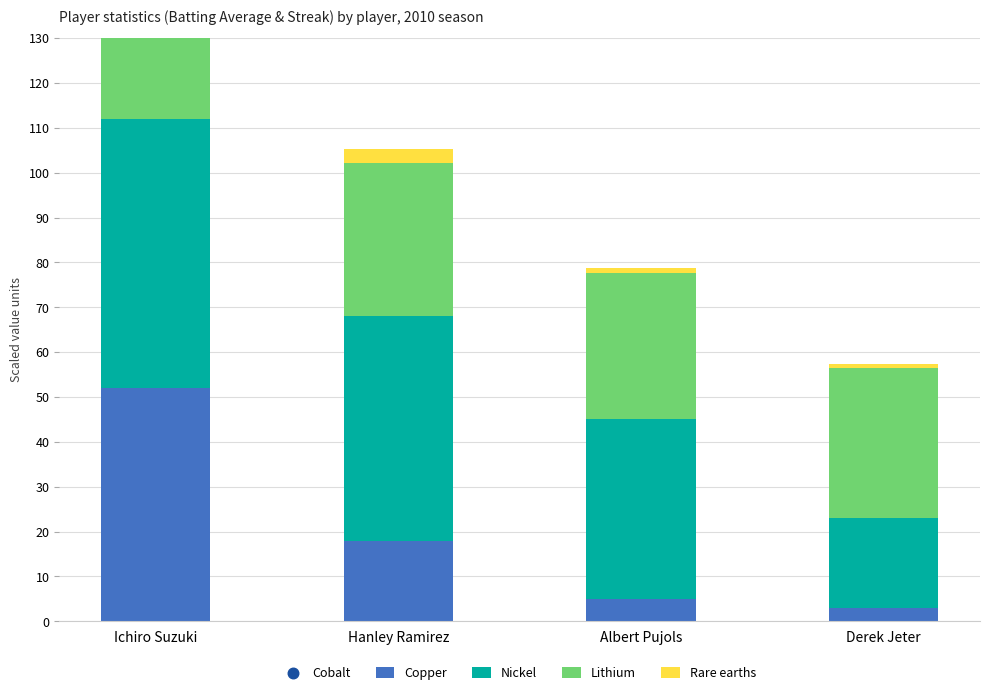

At which category is the sum across all series the highest?

Ichiro Suzuki